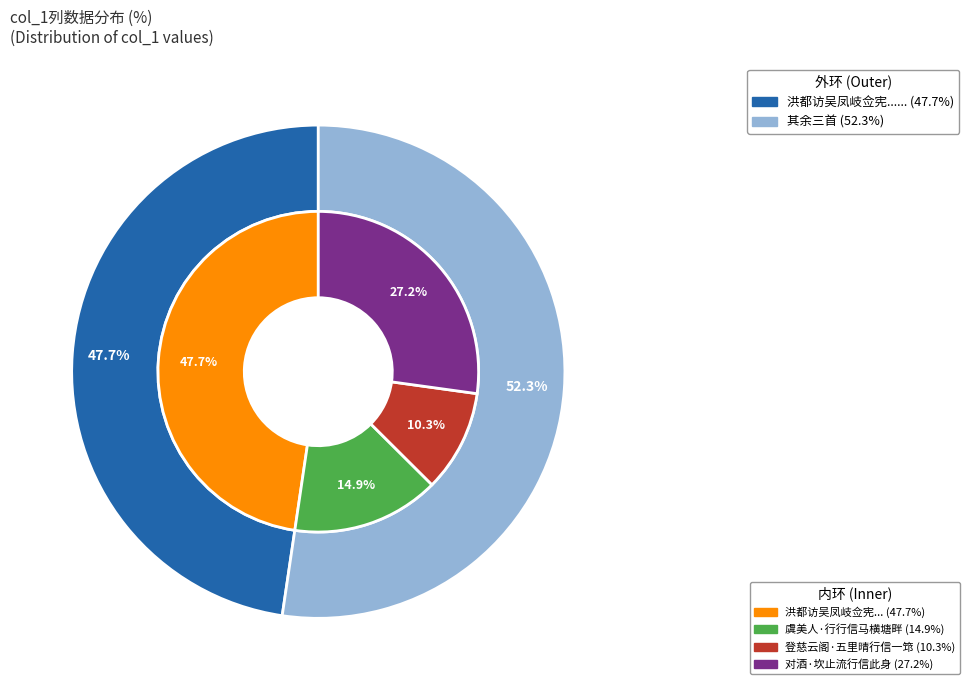

True or false: 洪都访吴凤岐佥宪以入贺行信州访张莲滨少参又以迁秩去二人旧知俱不遇有感 accounts for 42% of the total.

False